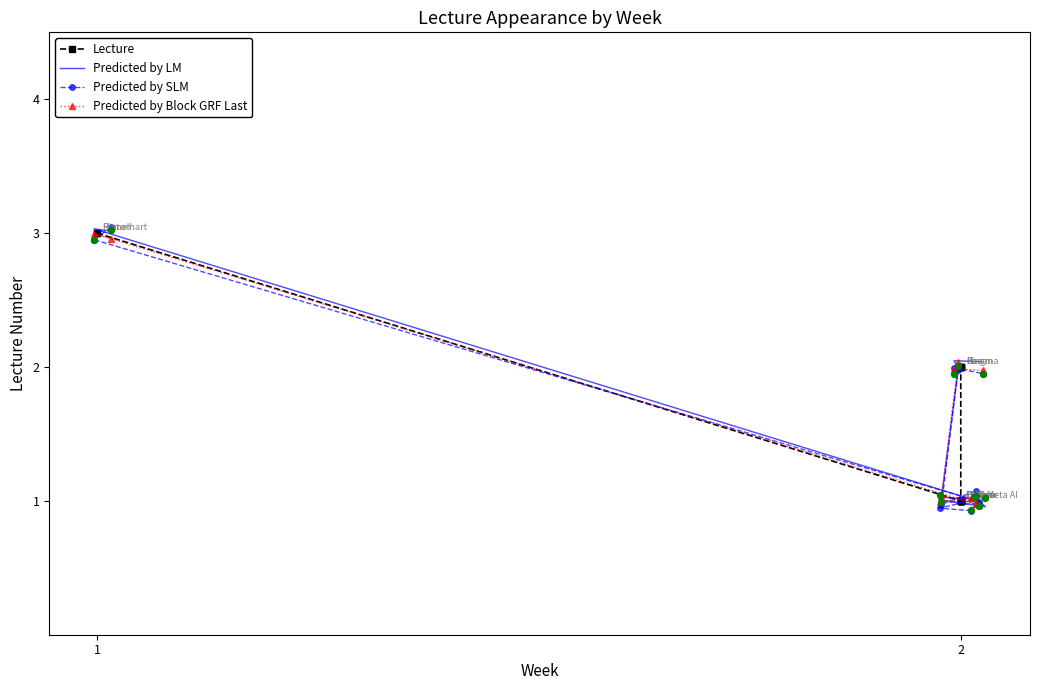

Which series reaches the maximum Y coordinate?

Predicted by SLM